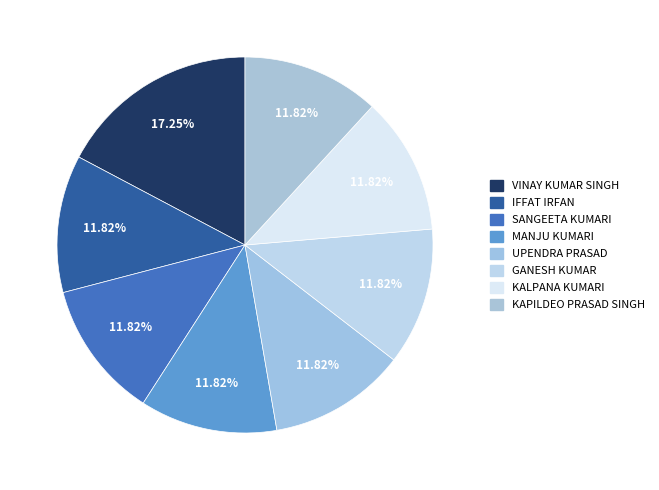

What portion of the pie excludes UPENDRA PRASAD?

88.2%